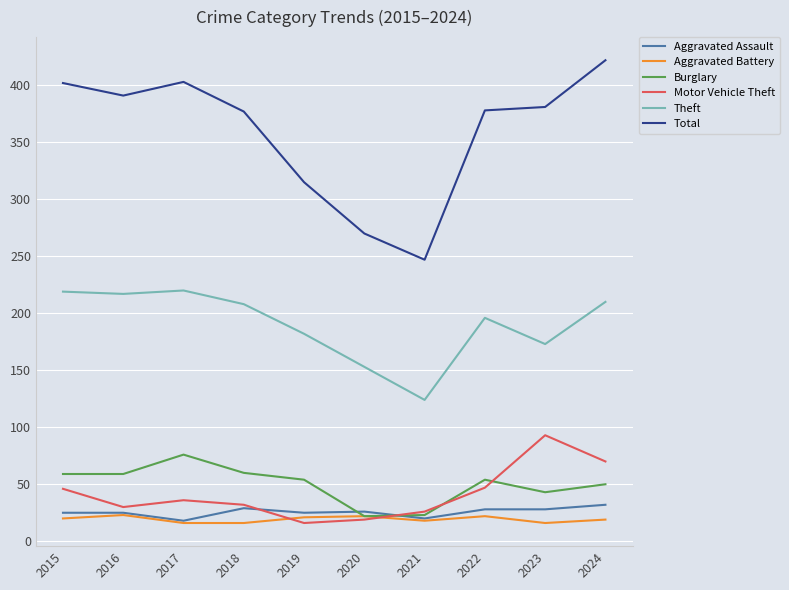

At which category does Total reach its first local valley?

2016